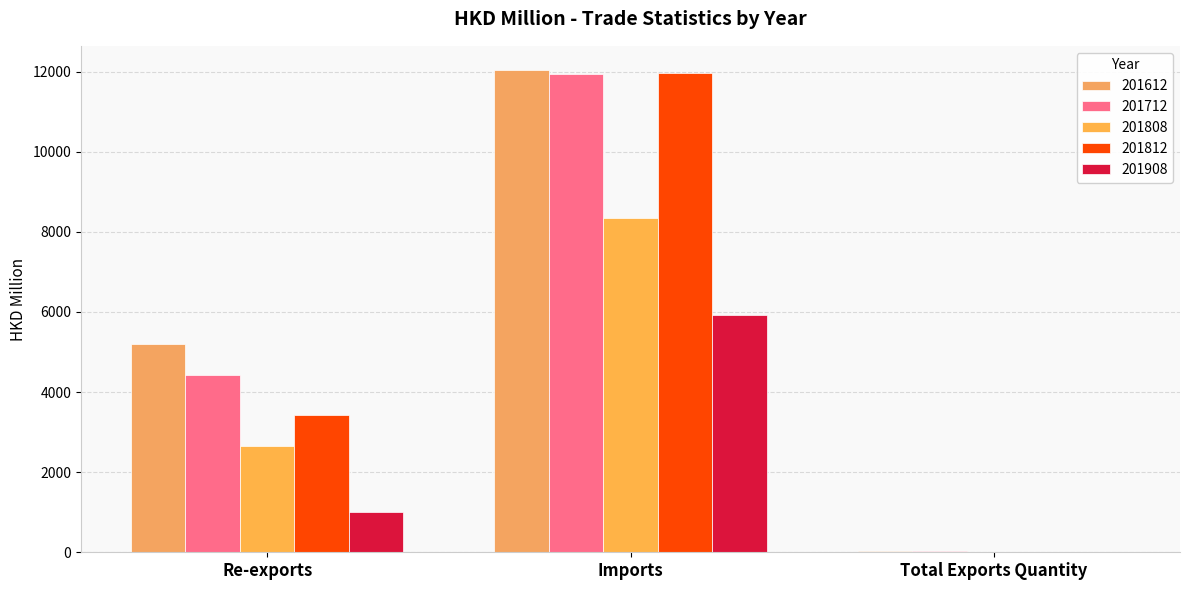

What is the average value of the 201808 series?

3672.8